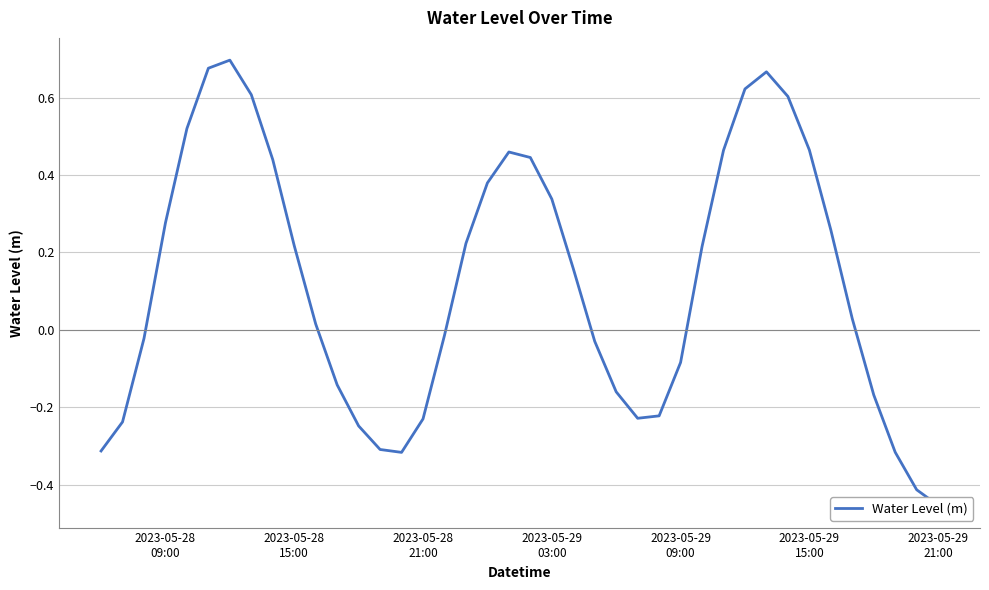

How many positive values are there?

22